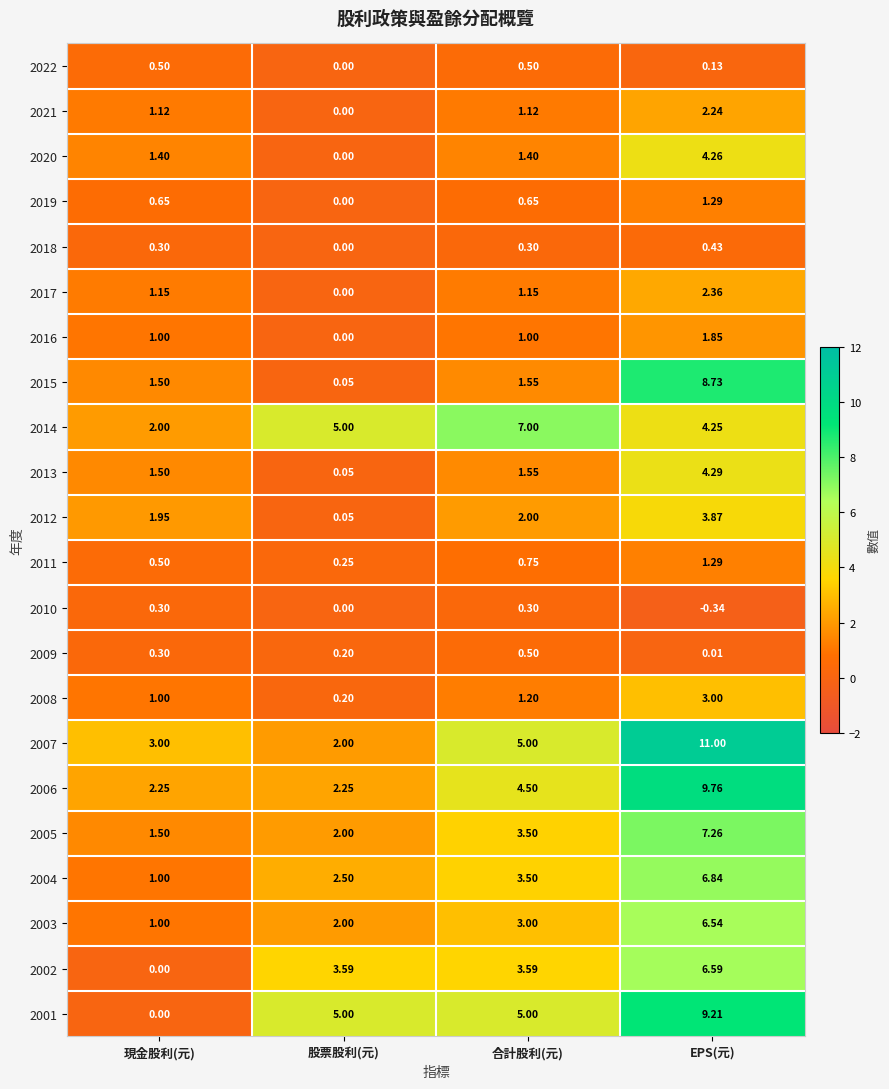

Which series has the largest range (max minus min)?

2001